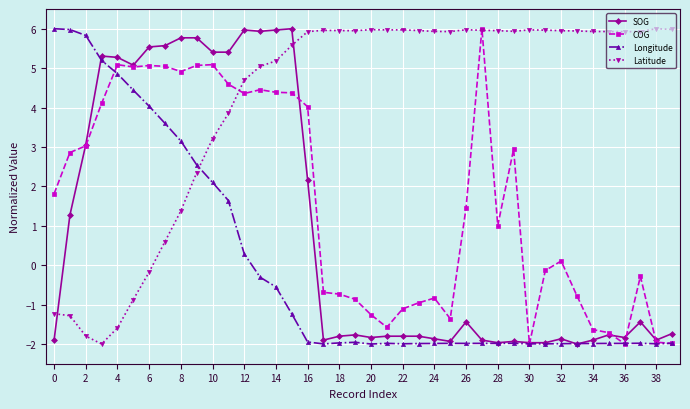

What are all the series names shown in the legend?

SOG, COG, Longitude, Latitude